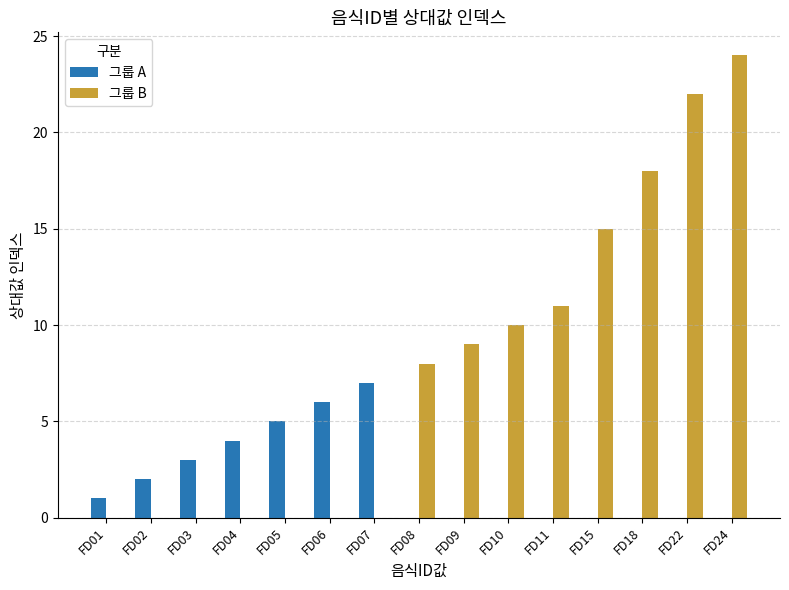

At which category is the sum across all series the highest?

FD24